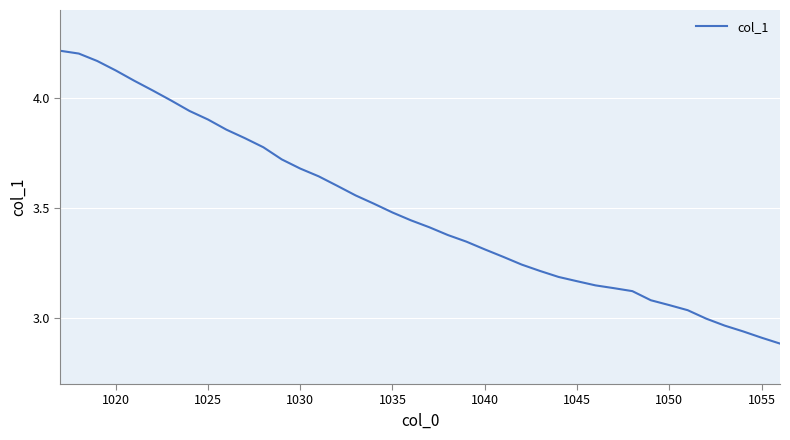

What is the difference between the maximum and minimum values?

1.3